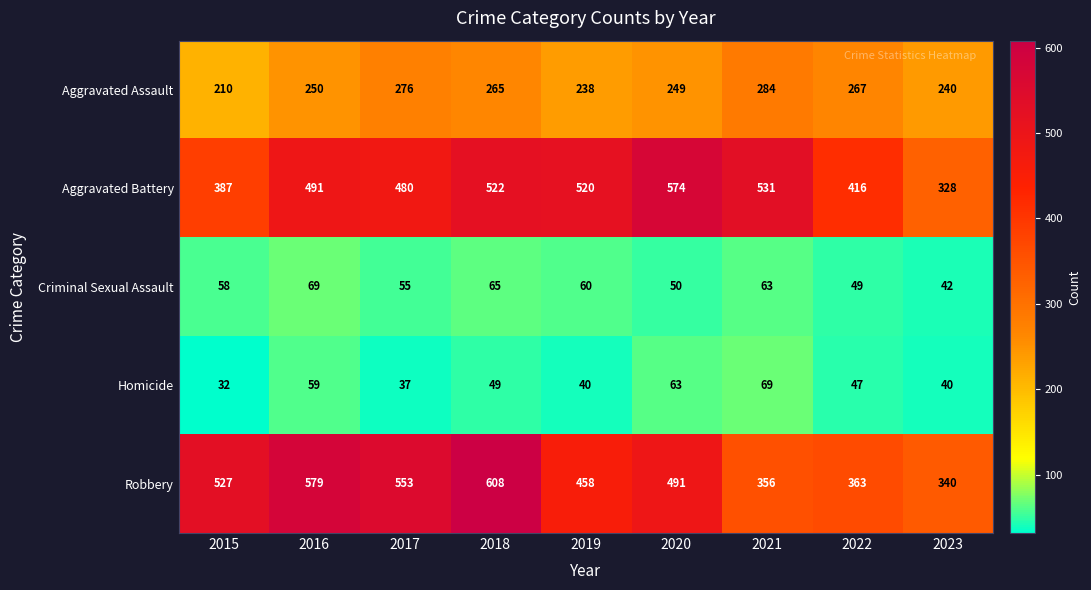

List the labels in order of Robbery value, smallest first.

2023, 2021, 2022, 2019, 2020, 2015, 2017, 2016, 2018